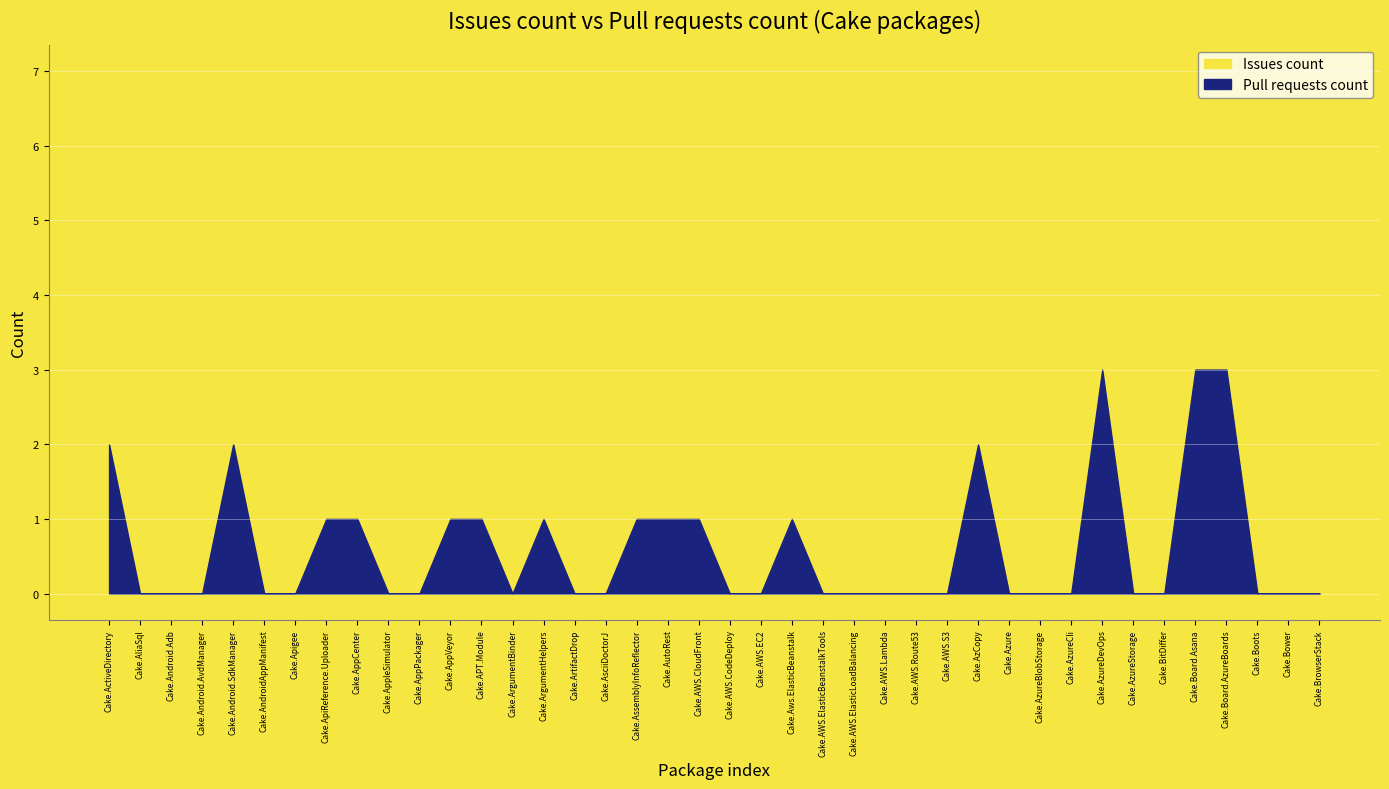

Which series changed the most between Cake.Android.SdkManager and Cake.ArtifactDrop?

Issues count